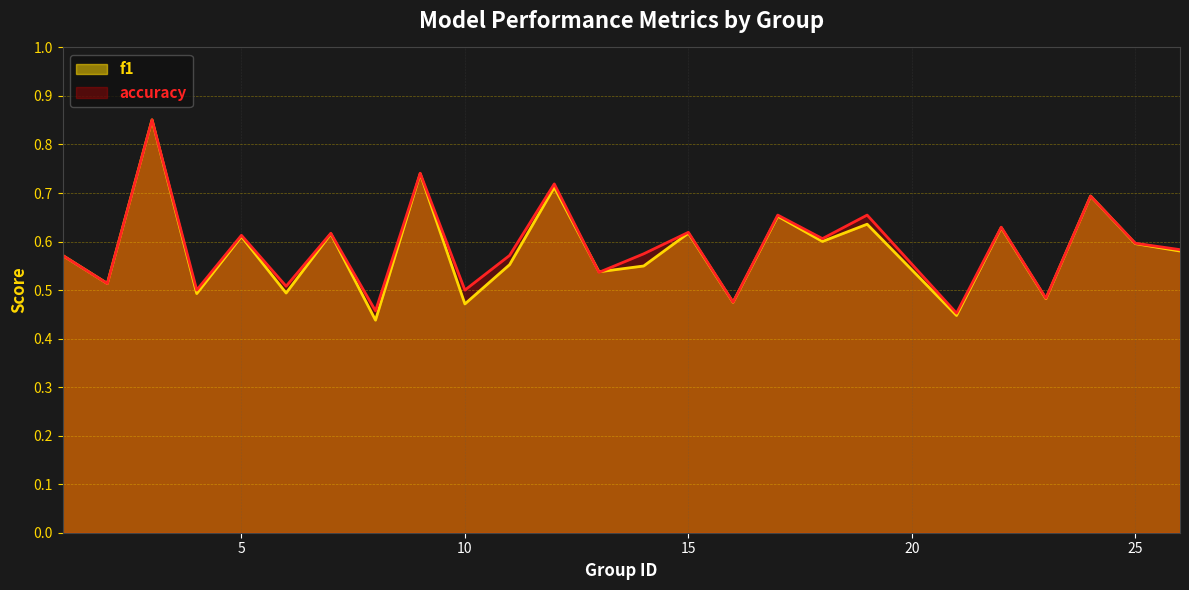

Which category has the lowest value in the f1 series?

8